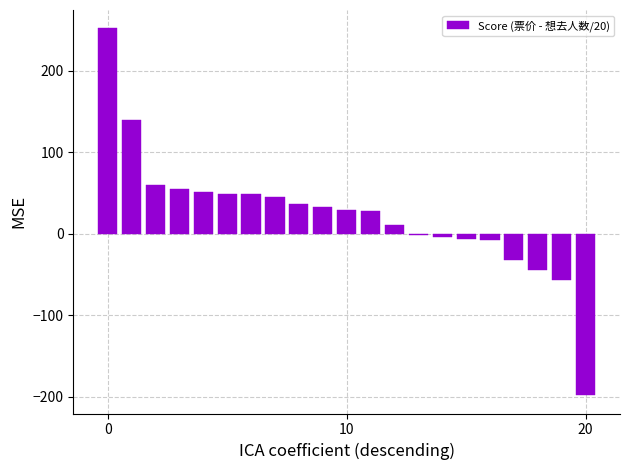

Count the number of data series in this chart.

1